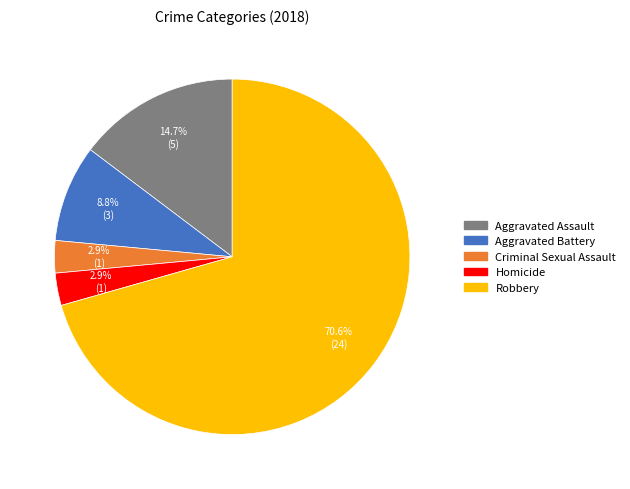

The Criminal Sexual Assault slice represents 3% of the pie. True or false?

True